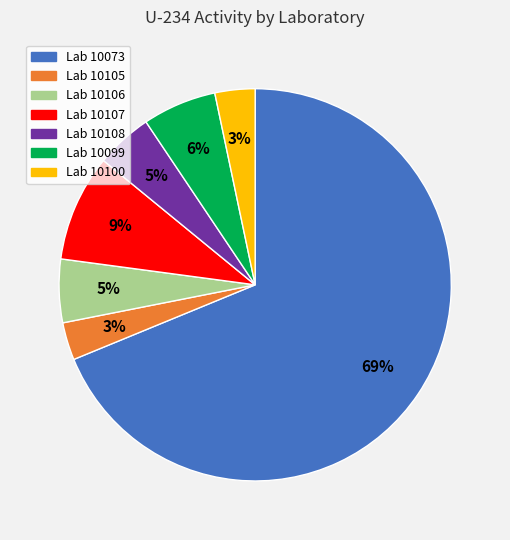

To the nearest percent, what is the average slice percentage?

14%